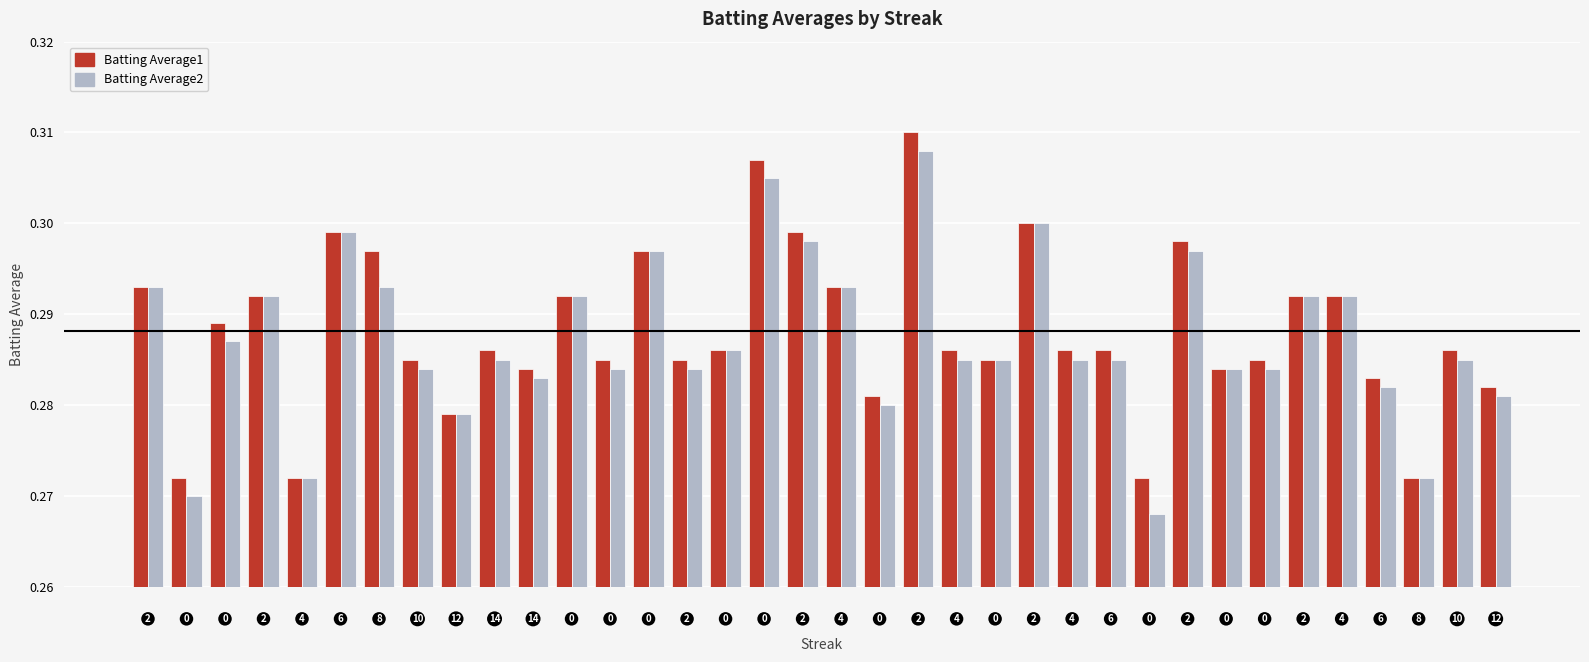

Are the bars horizontal?

No